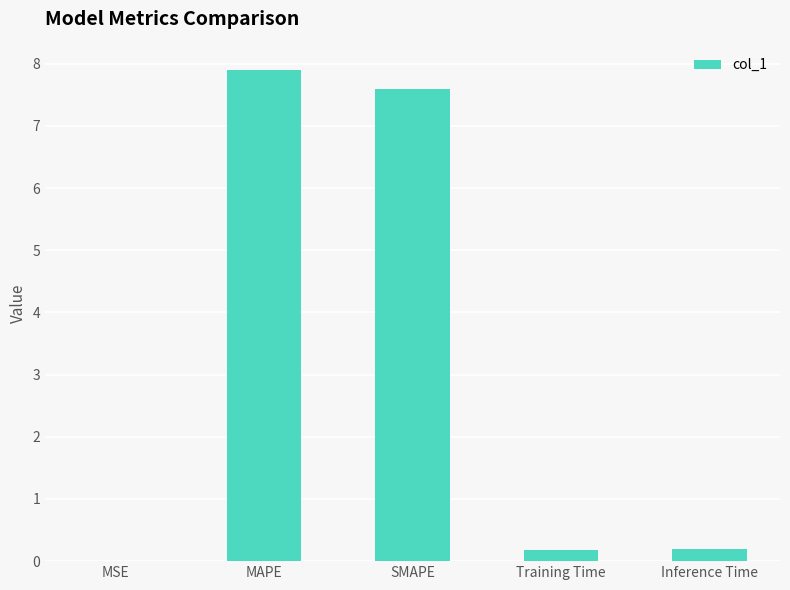

Which label corresponds to the largest value in the chart?

MAPE